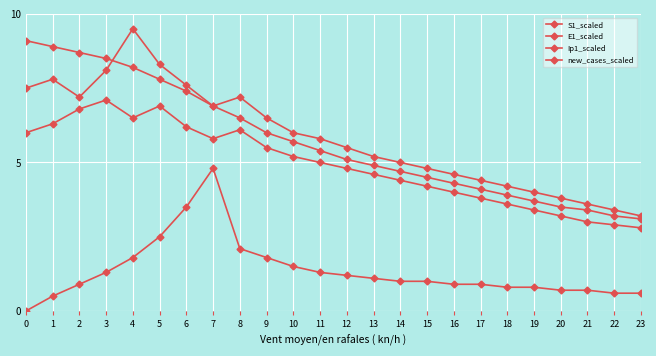

Reading left to right, extract all data points from this chart.

S1_scaled: 0=9.1	1=8.9	2=8.7	3=8.5	4=8.2	5=7.8	6=7.4	7=6.9	8=6.5	9=6.0	10=5.7	11=5.4	12=5.1	13=4.9	14=4.7	15=4.5	16=4.3	17=4.1	18=3.9	19=3.7	20=3.5	21=3.4	22=3.2	23=3.1
E1_scaled: 0=7.5	1=7.8	2=7.2	3=8.1	4=9.5	5=8.3	6=7.6	7=6.9	8=7.2	9=6.5	10=6.0	11=5.8	12=5.5	13=5.2	14=5.0	15=4.8	16=4.6	17=4.4	18=4.2	19=4.0	20=3.8	21=3.6	22=3.4	23=3.2
Ip1_scaled: 0=6.0	1=6.3	2=6.8	3=7.1	4=6.5	5=6.9	6=6.2	7=5.8	8=6.1	9=5.5	10=5.2	11=5.0	12=4.8	13=4.6	14=4.4	15=4.2	16=4.0	17=3.8	18=3.6	19=3.4	20=3.2	21=3.0	22=2.9	23=2.8
new_cases_scaled: 0=0.0	1=0.5	2=0.9	3=1.3	4=1.8	5=2.5	6=3.5	7=4.8	8=2.1	9=1.8	10=1.5	11=1.3	12=1.2	13=1.1	14=1.0	15=1.0	16=0.9	17=0.9	18=0.8	19=0.8	20=0.7	21=0.7	22=0.6	23=0.6